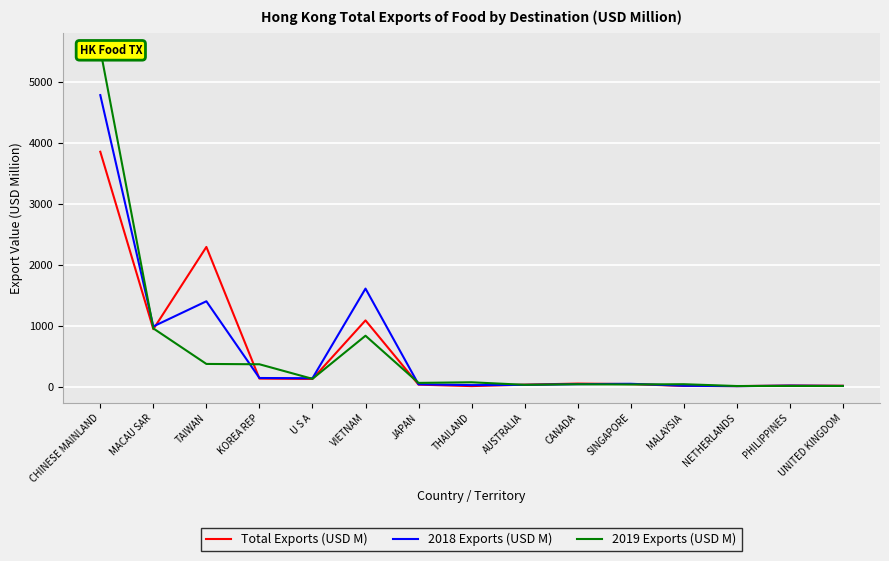

Where is Total Exports (USD M) nearest to the value 1941?

TAIWAN